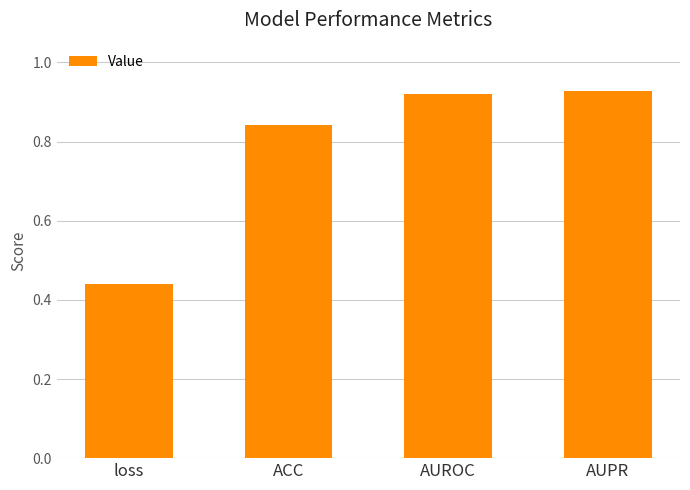

Which label corresponds to the smallest value in the chart?

loss